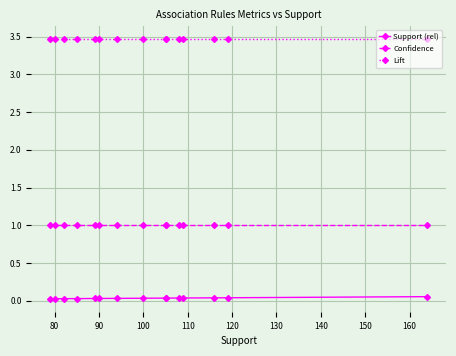

What is the average value of the Lift series?

3.5